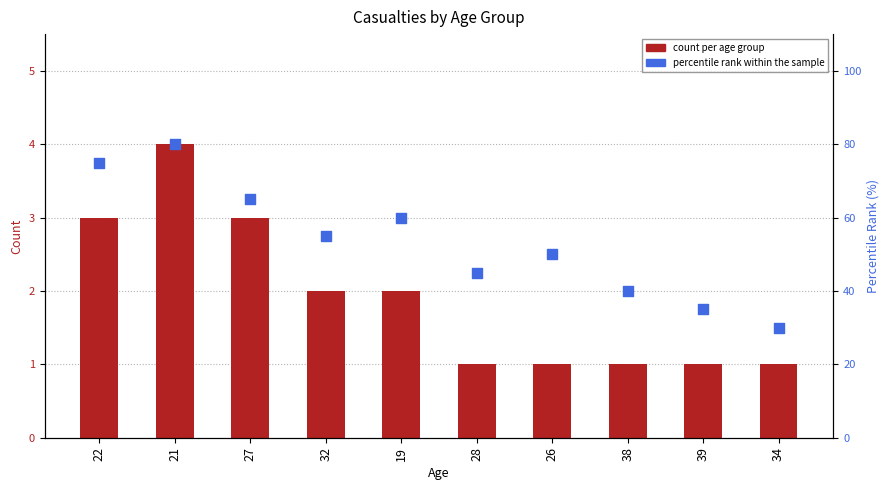

Which series reaches the minimum Y coordinate?

count per age group